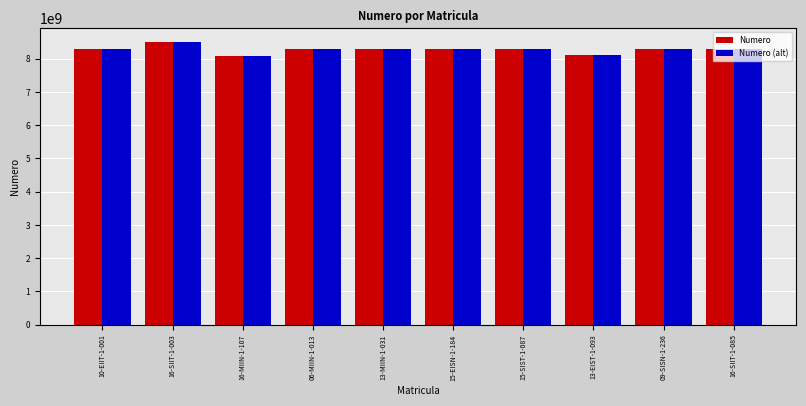

Which label corresponds to the largest value in the chart?

16-SIIT-1-003